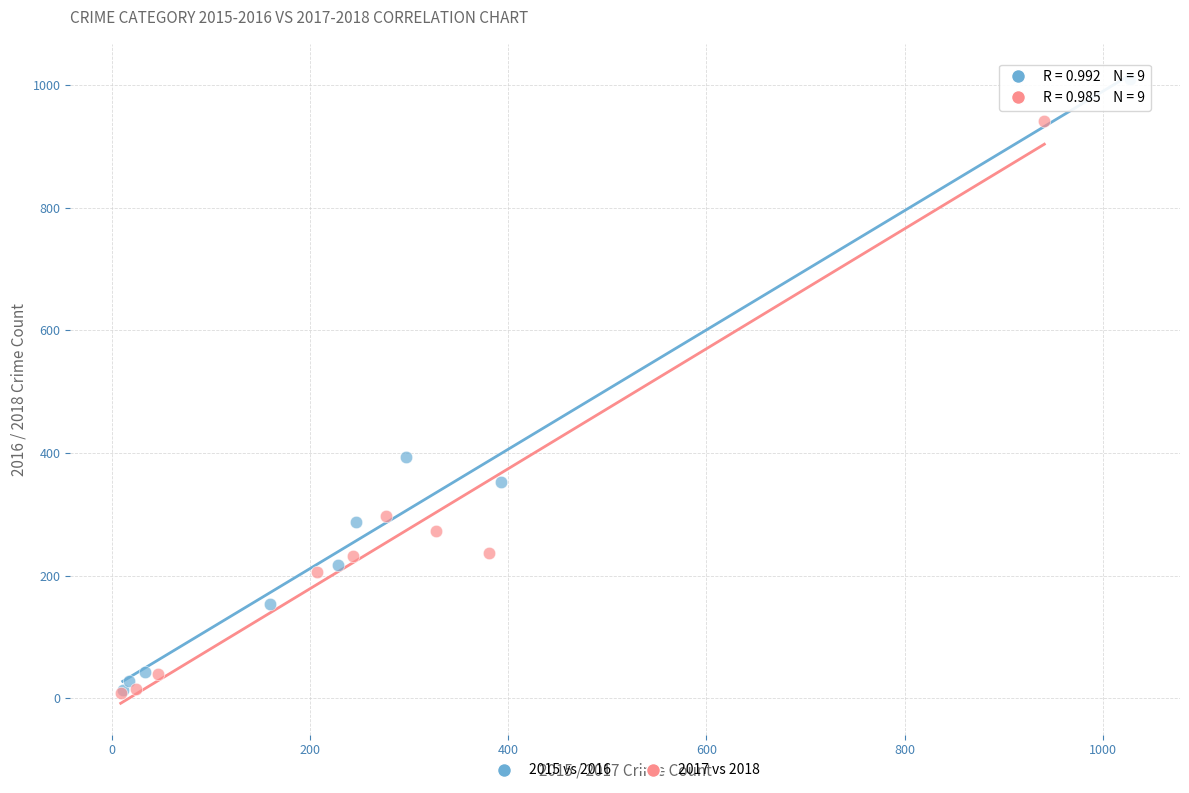

What are all the series names shown in the legend?

2015 vs 2016, 2017 vs 2018